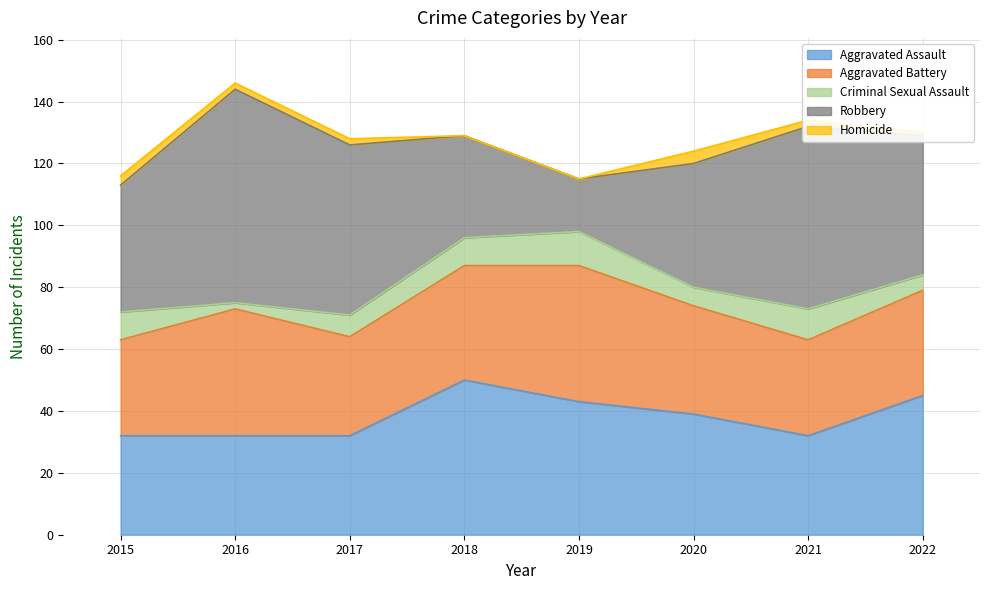

Does the chart display data point markers on the line(s)?

No